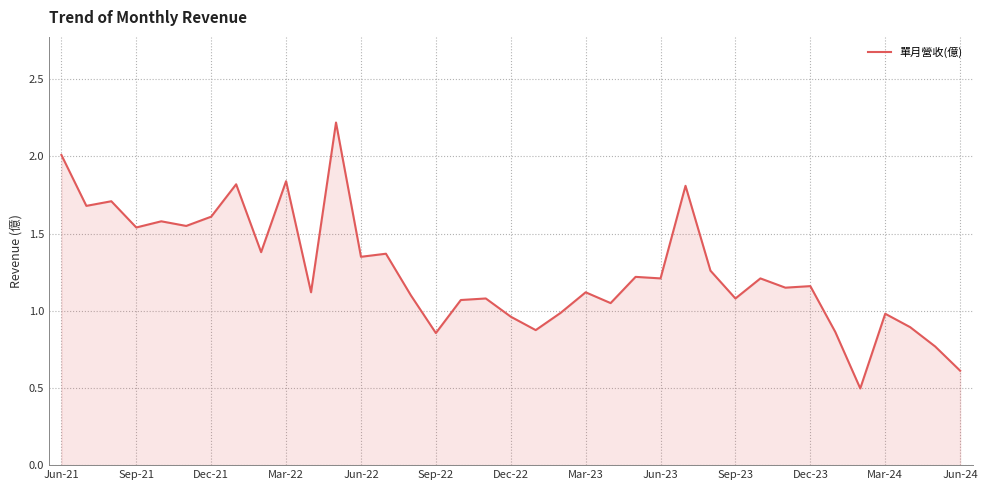

What is the difference between the maximum and minimum values?

1.7